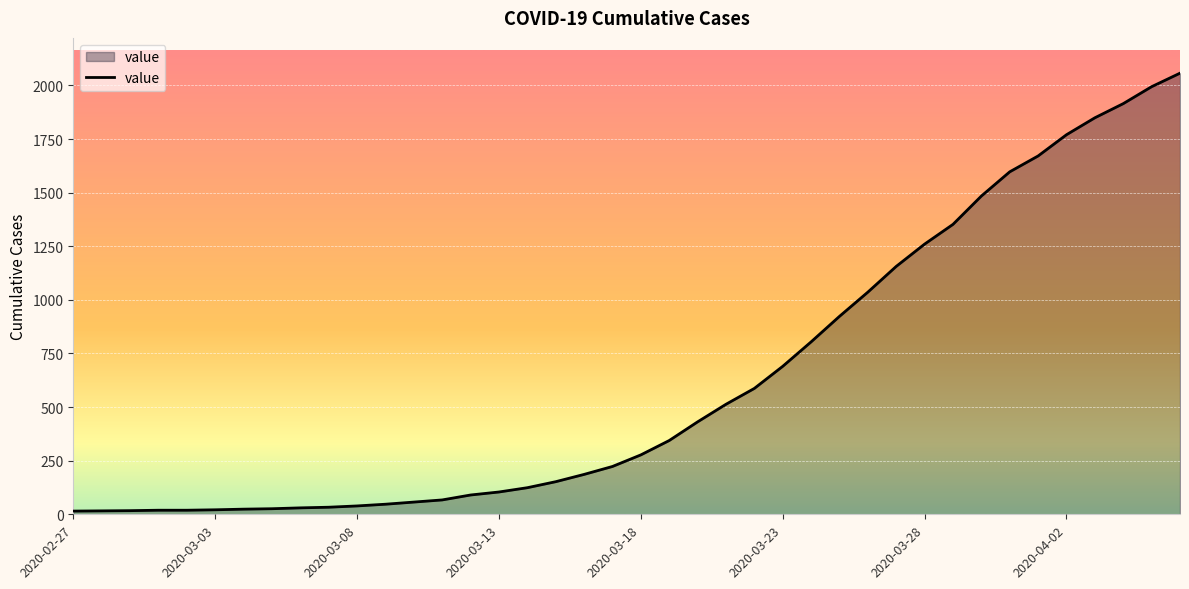

What is the greatest value displayed?

2057